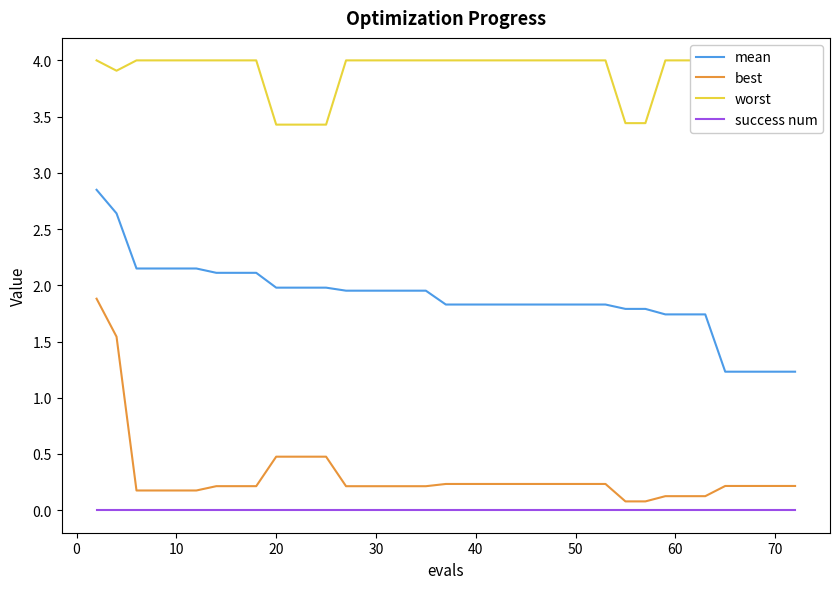

How many data points does each series have?

40